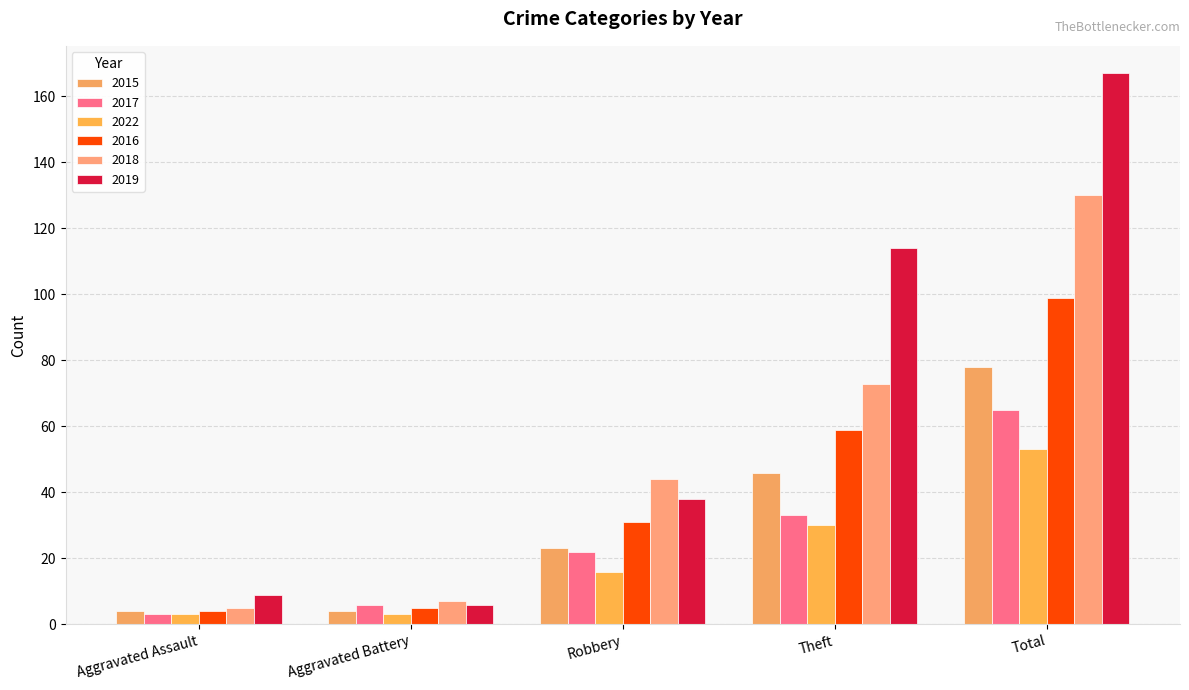

What value does the 2015 series have at Aggravated Assault, to the nearest 5?

5